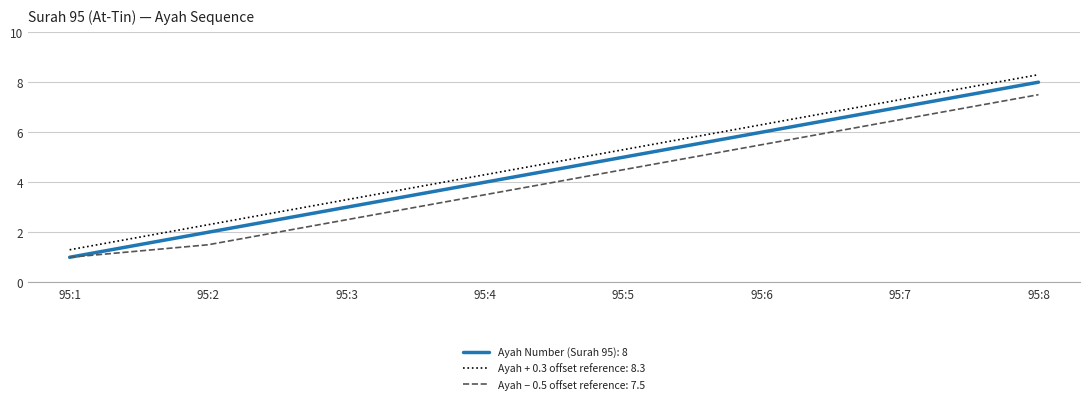

Is the value of Ayah − 0.5 offset reference: 7.5 at 95:5 greater than the value of Ayah Number (Surah 95): 8 at 95:1?

Yes